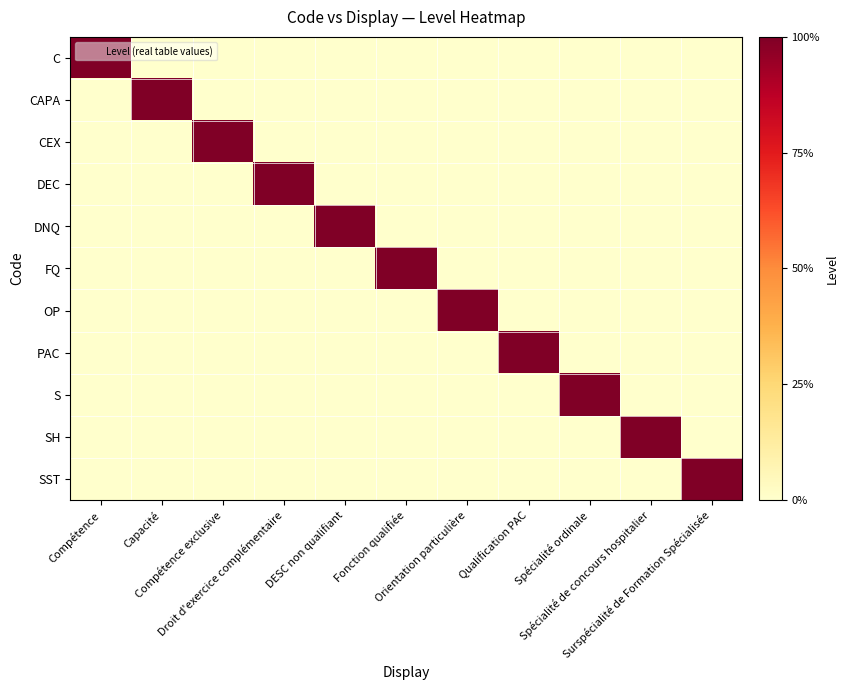

Which series has the largest range (max minus min)?

C